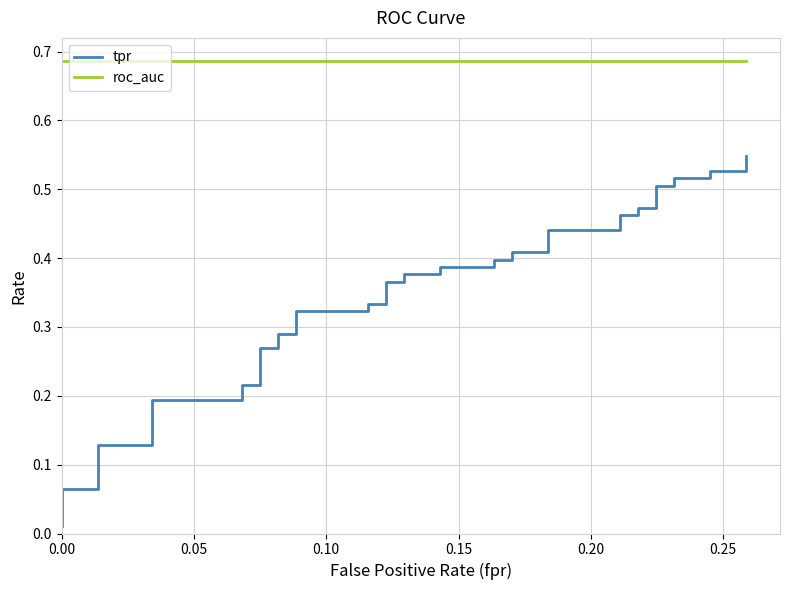

What is the maximum value shown in the chart?

0.7